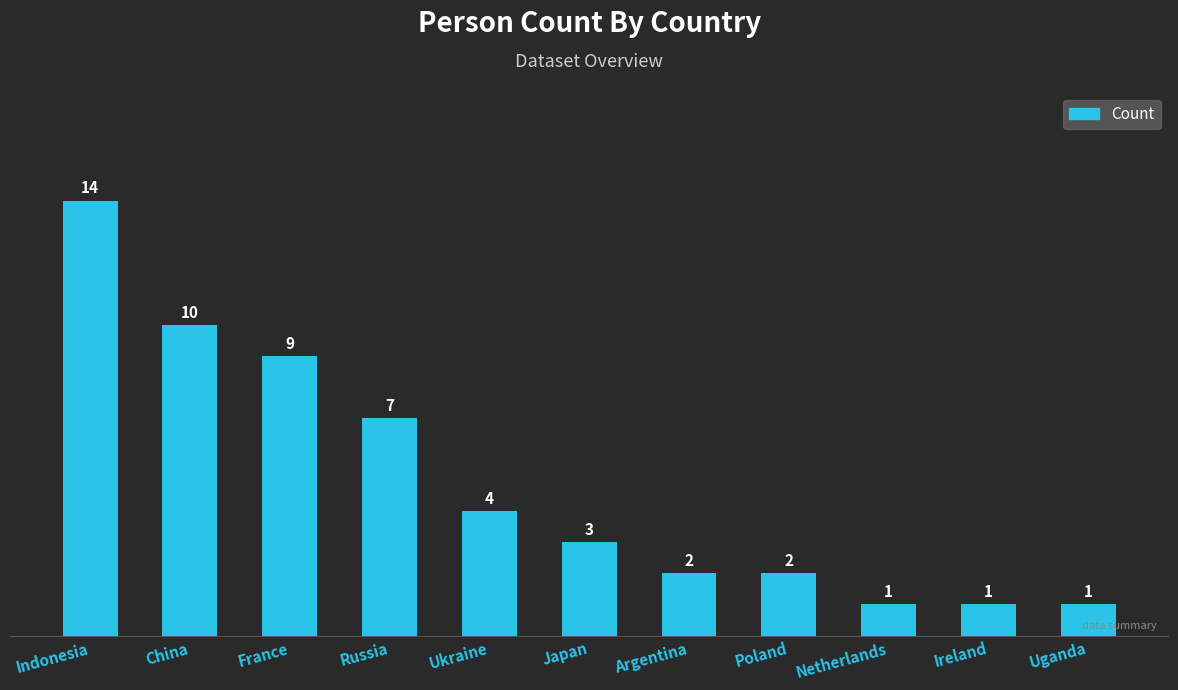

Count the number of data series in this chart.

1